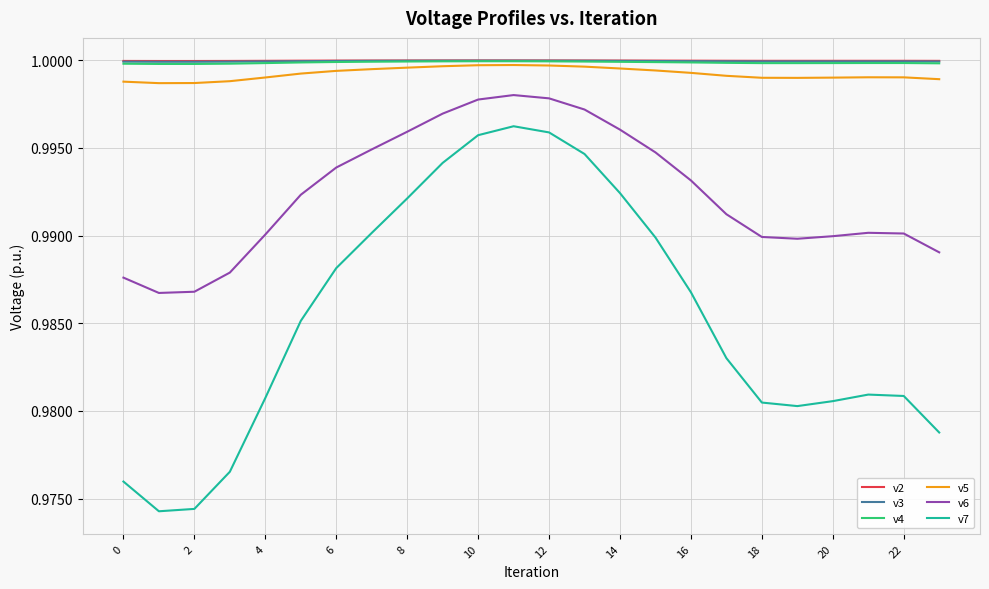

True or false: v7 and v2 intersect in this chart.

False